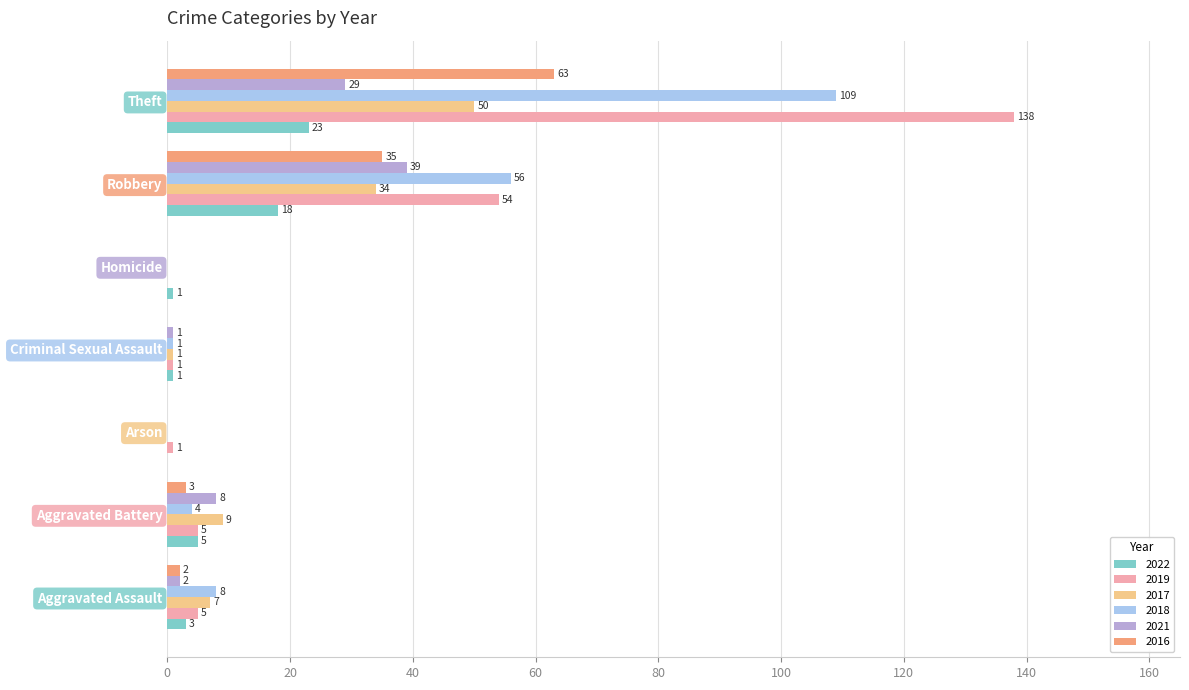

True or false: 2017 has a value of 57 at Robbery.

False